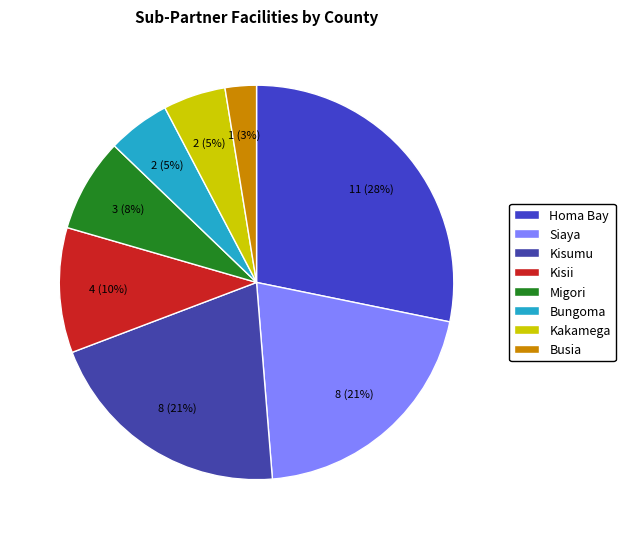

What percentage do Siaya and Migori together represent?

28.2%